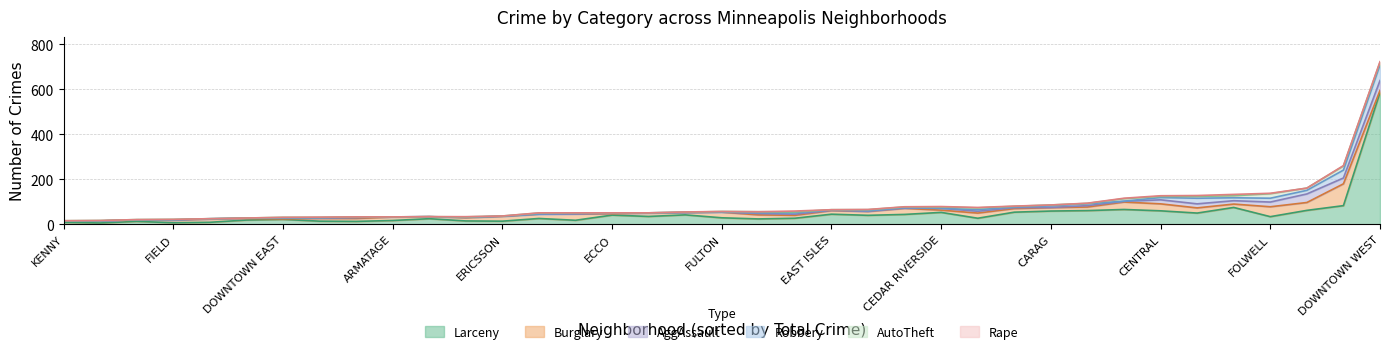

How many interior local peaks does the AggAssault series have?

11